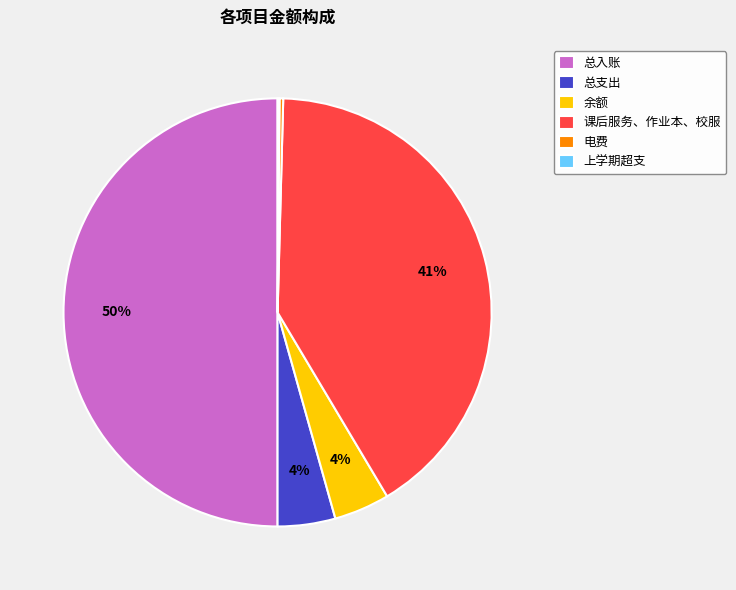

To the nearest percent, what is the difference between the 总入账 and 总支出 slice percentages?

46%